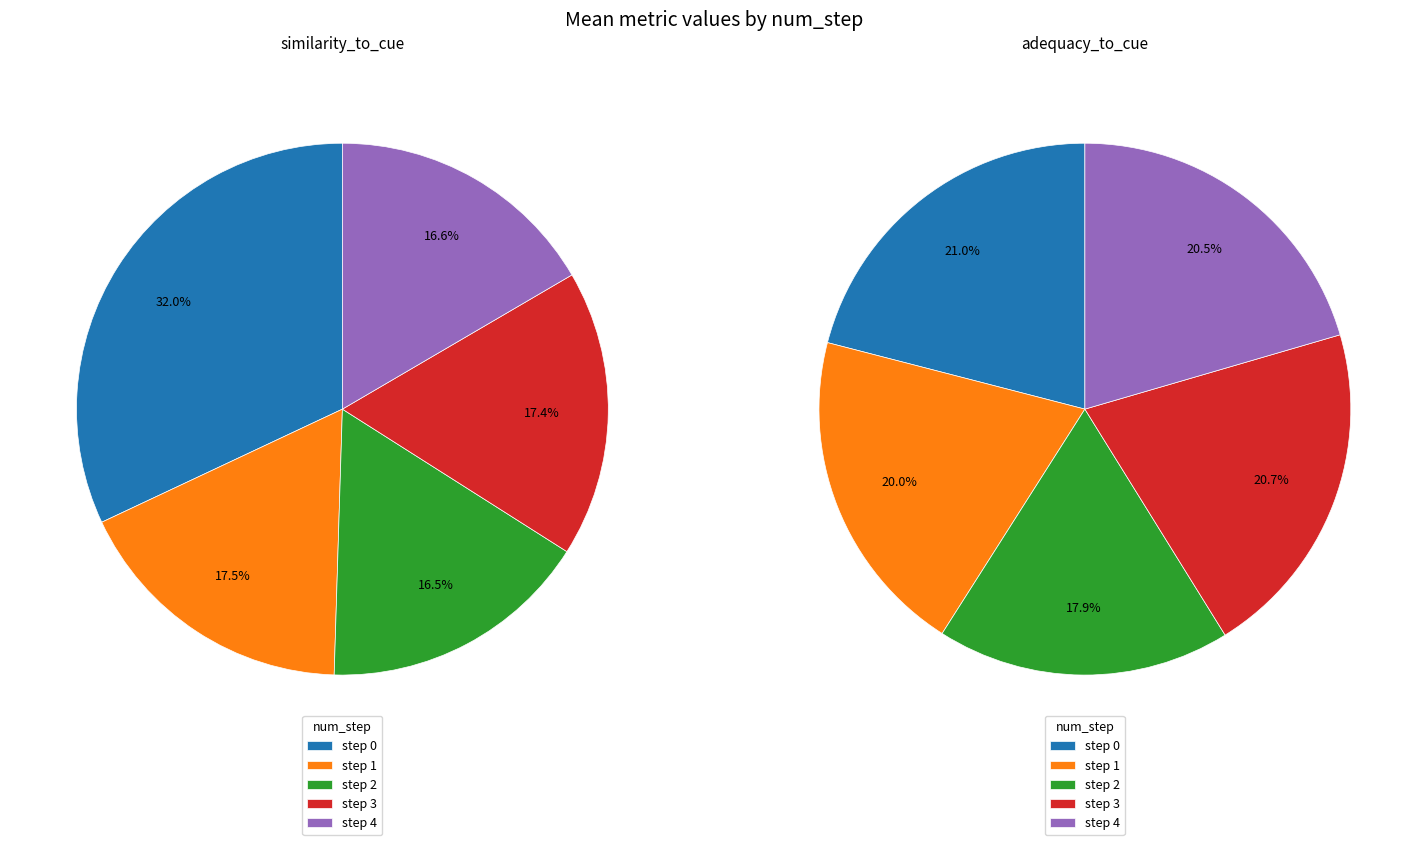

Which has a higher value, 1 or 3?

1